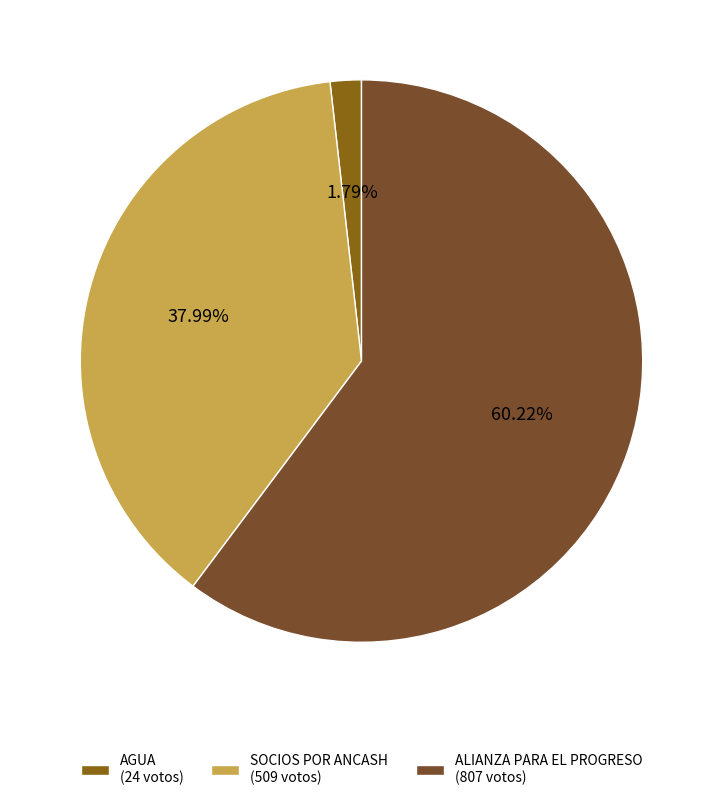

Rank the categories by value from highest to lowest.

ALIANZA PARA EL PROGRESO (807 votos), SOCIOS POR ANCASH (509 votos), AGUA (24 votos)